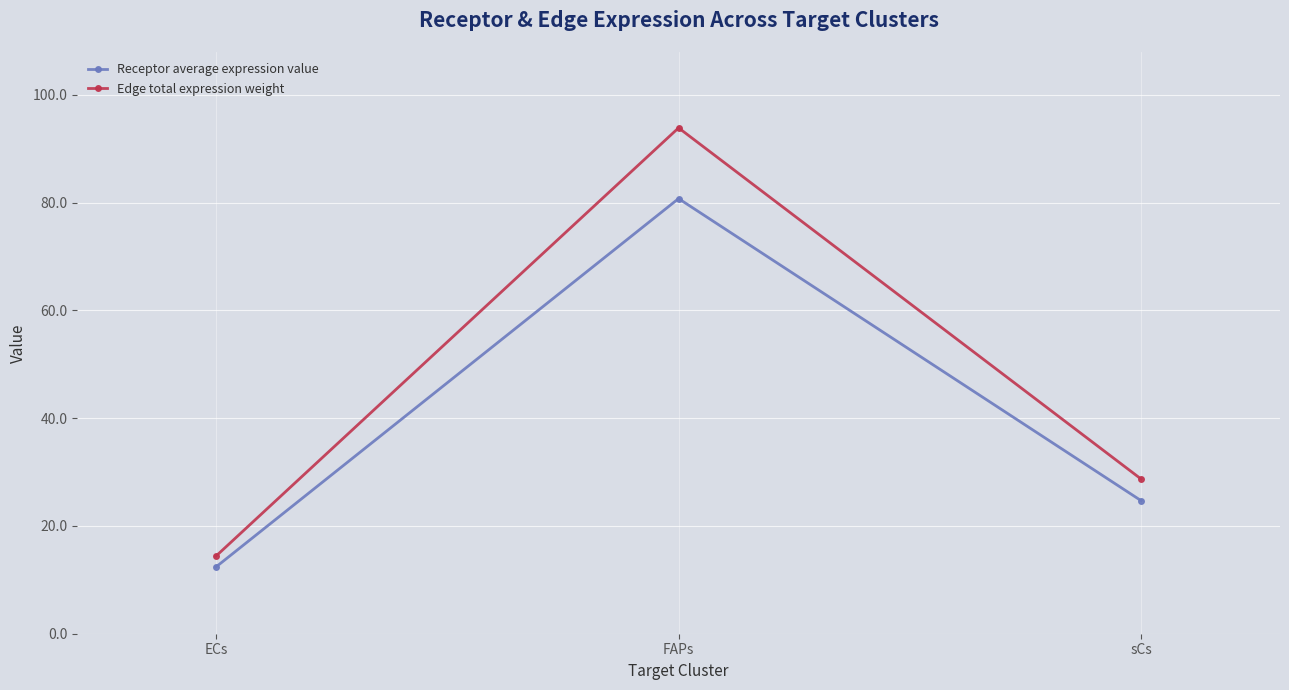

What is the sum of all Edge total expression weight values?

136.9